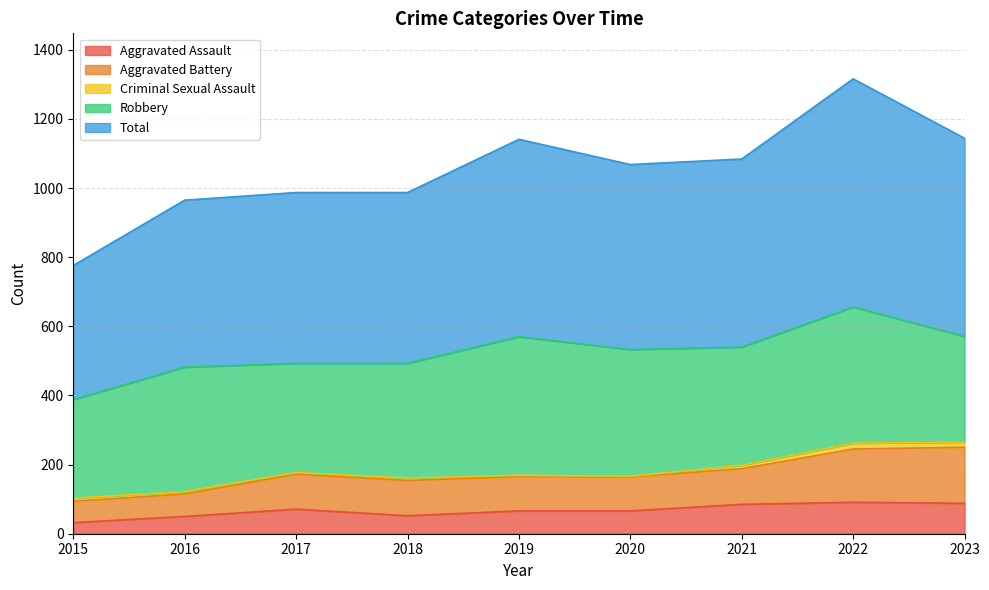

True or false: Total and Aggravated Battery intersect in this chart.

False